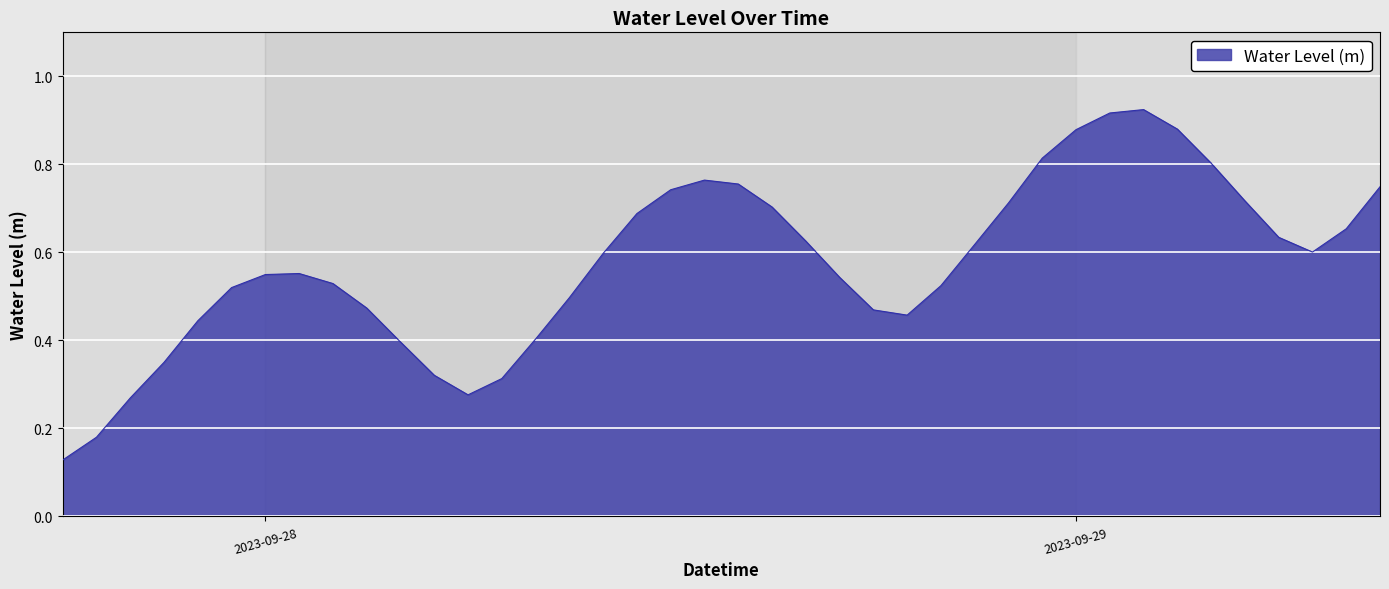

The value at 2023-09-29 is 0.3. True or false?

False